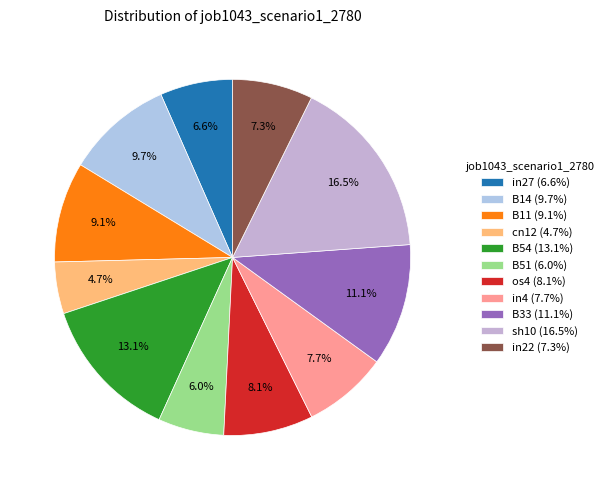

Combined, what portion of the pie is in22 and B54?

20.4%